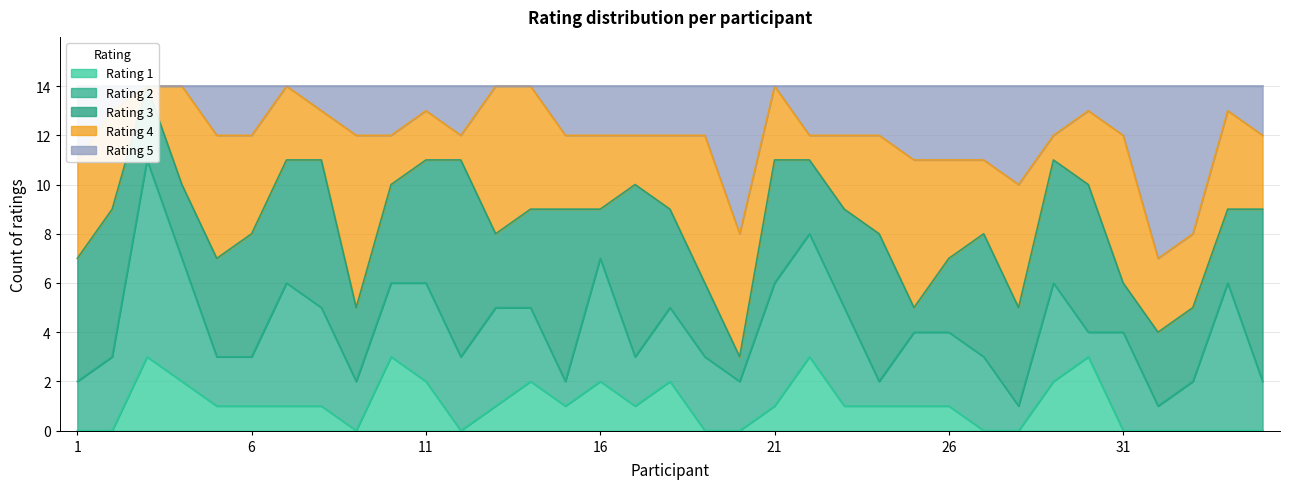

The value of Rating 4 at 2 is 4. True or false?

True